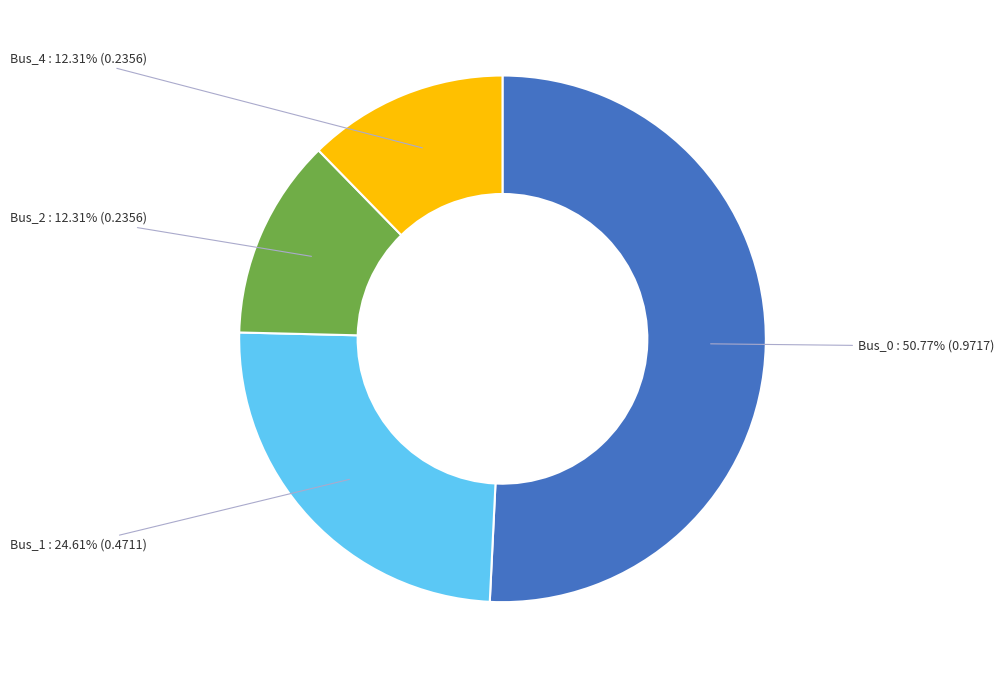

Combined, what portion of the pie is Bus_1 and Bus_2?

36.9%